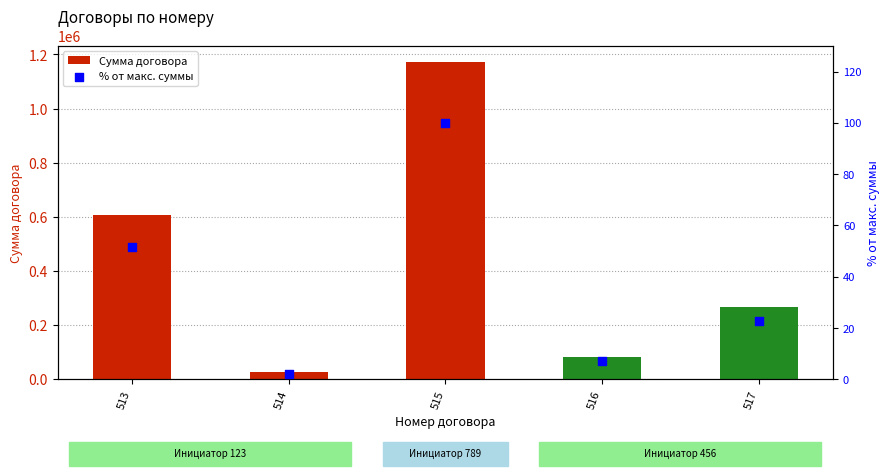

What are all the series names shown in the legend?

Сумма договора, % от макс. суммы